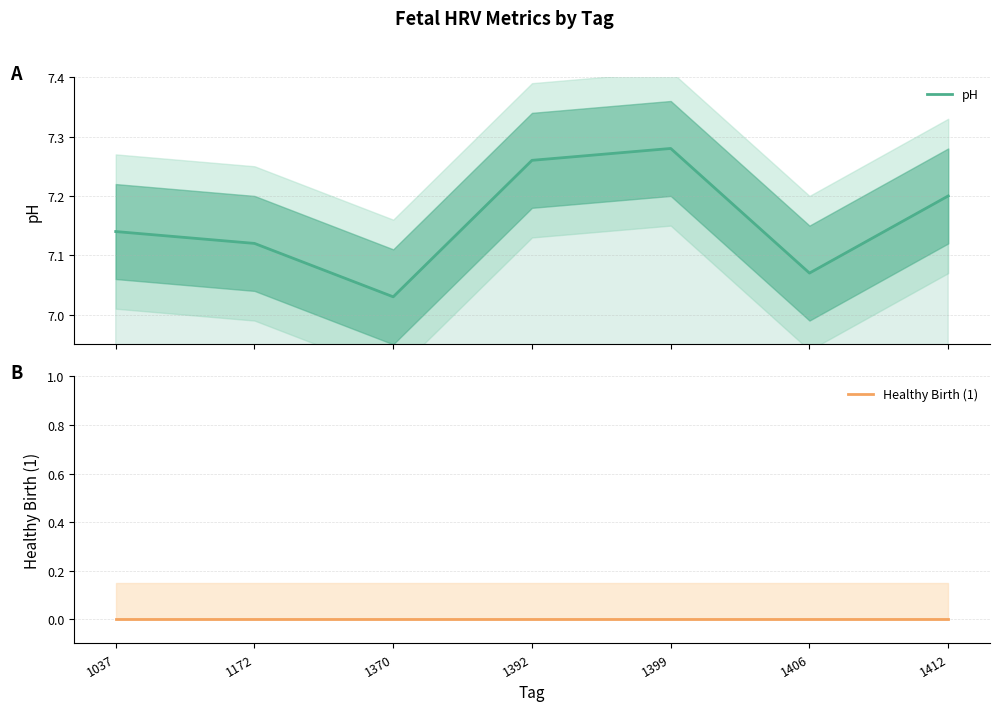

True or false: Healthy Birth (1) and pH cross at least once.

False